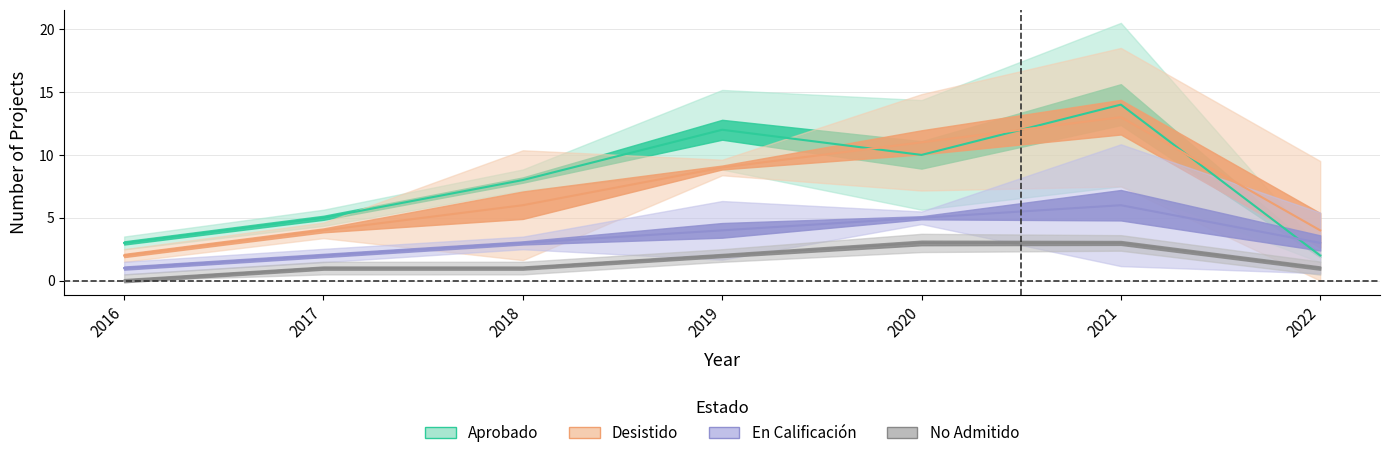

What is the sum of all En Calificacion values?

24